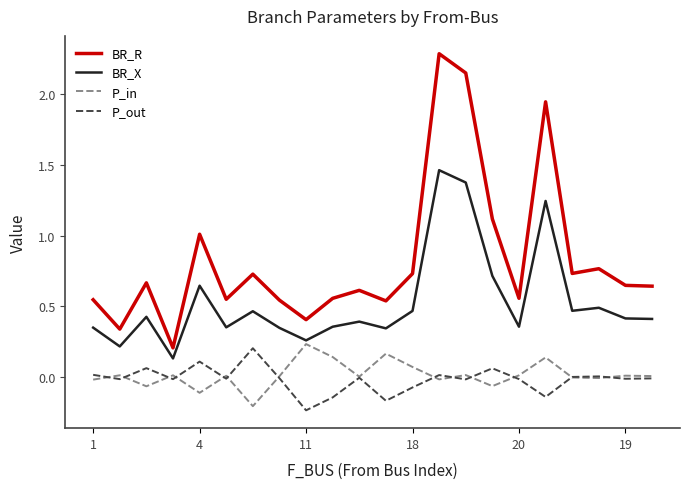

How many series are shown in this chart?

4